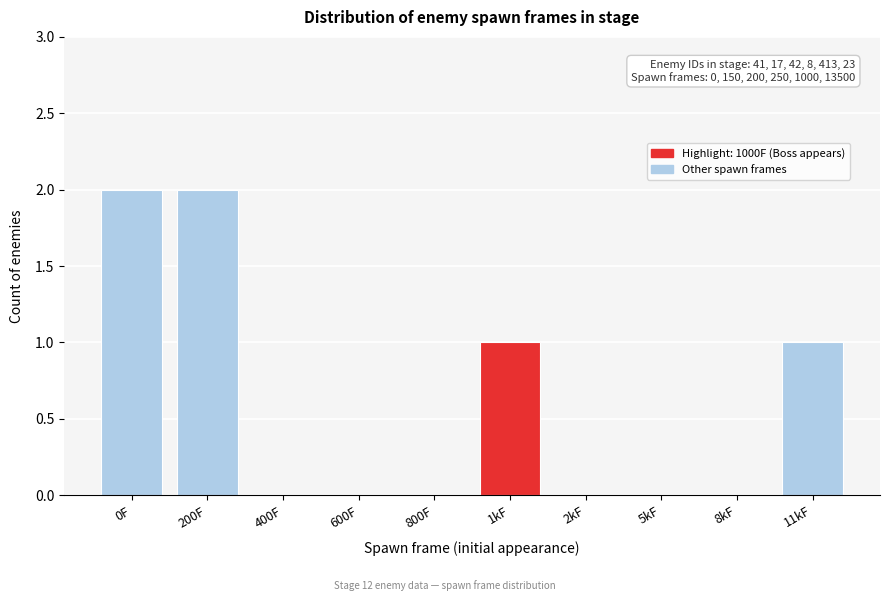

Reading left to right, list all the values displayed in this chart.

0F=2	200F=2	400F=0	600F=0	800F=0	1kF=1	2kF=0	5kF=0	8kF=0	11kF=1